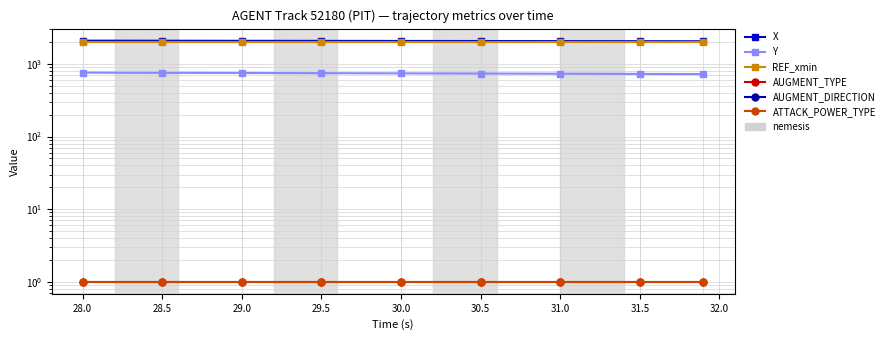

What is the value of the AUGMENT_TYPE point at the 3rd from the left?

1.0